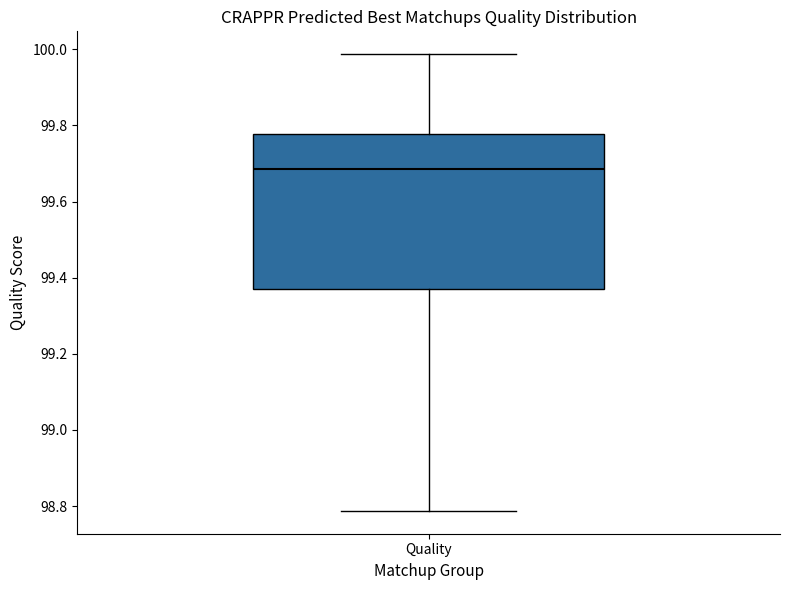

Transcribe this box plot: give where the median line is, the range the box spans, and where the two whiskers end, as read against the y-axis. The values are not printed on the chart, so give them approximately, as read against the axis.

median 99.68, box 99.38 to 99.78, whiskers 98.78 to 99.98